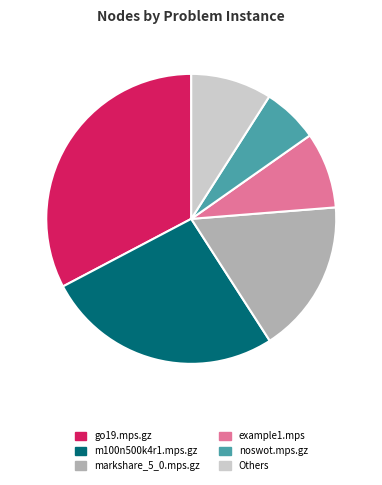

Is there a majority slice in this chart?

No